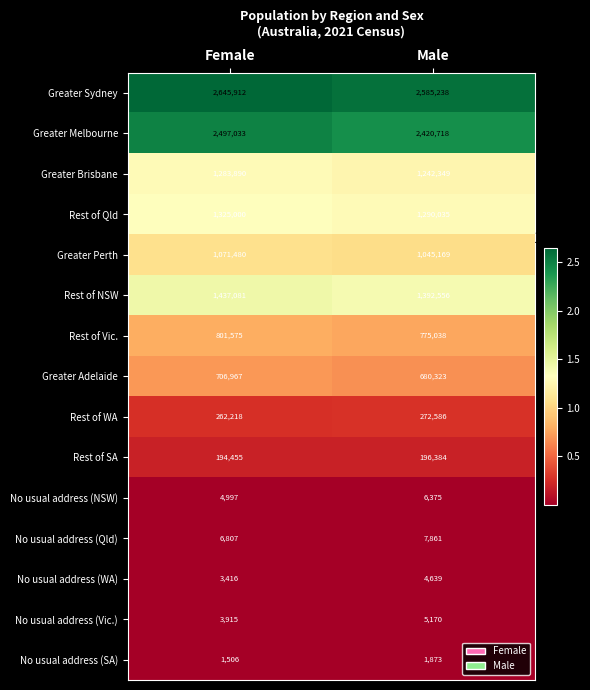

What is the difference between the maximum and minimum values in the Rest of WA series?

10368